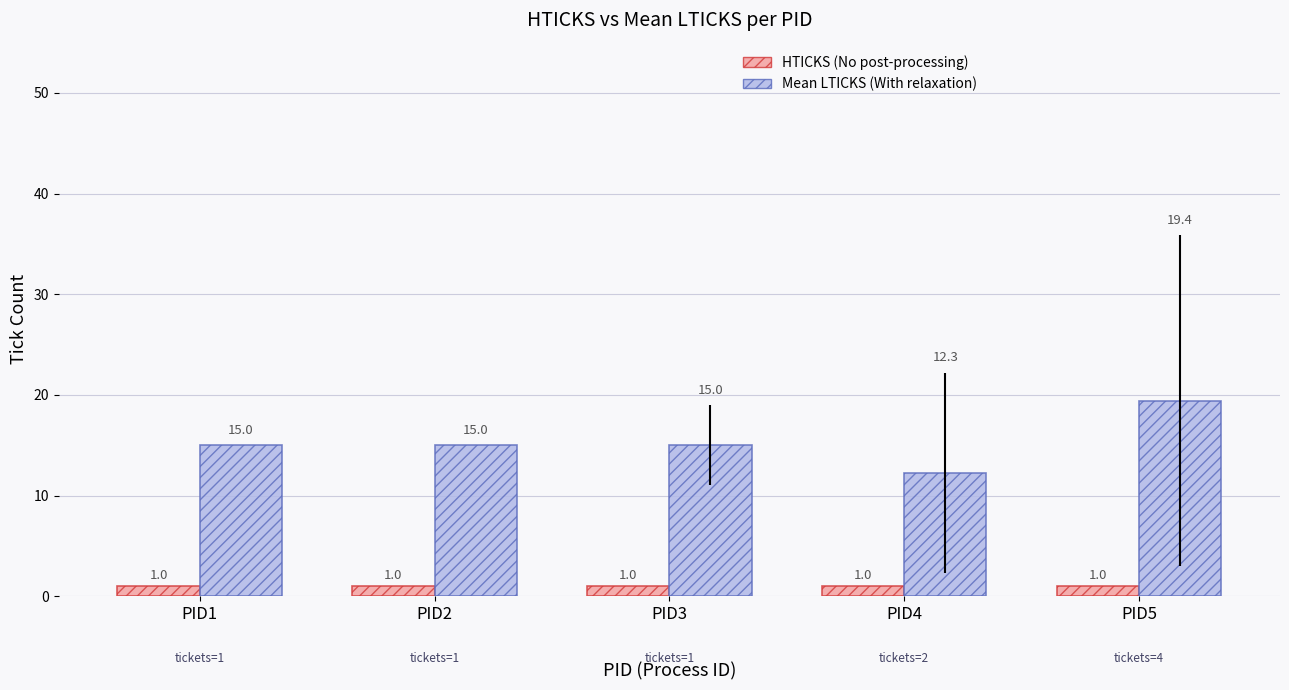

At which category is the sum across all series the highest?

PID5